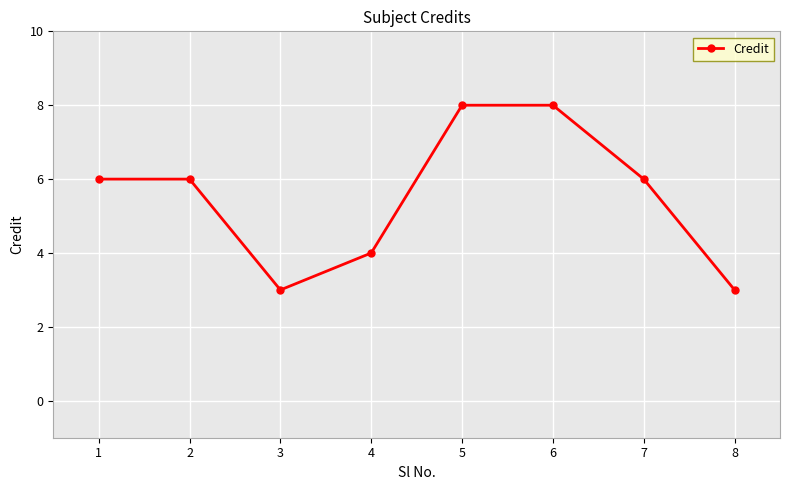

How many points are lower than both their immediate neighbors (excluding endpoints)?

1